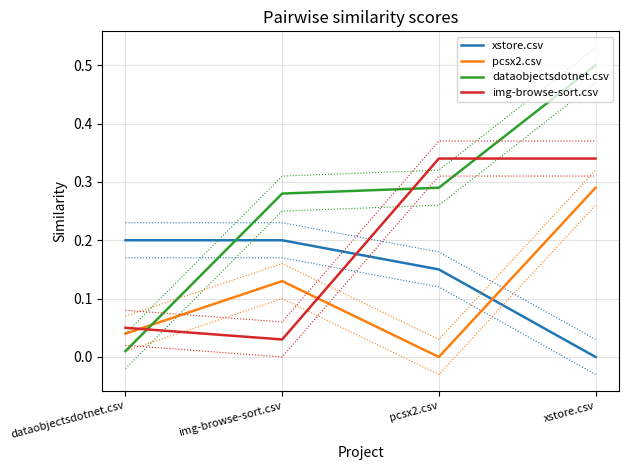

In img-browse-sort.csv, how many points are lower than both neighbors (excluding endpoints)?

1